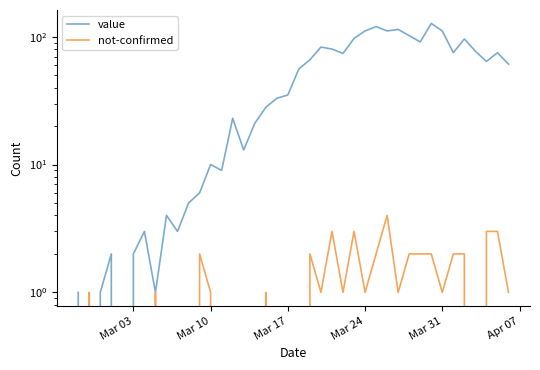

How many categories are shown in the chart?

40